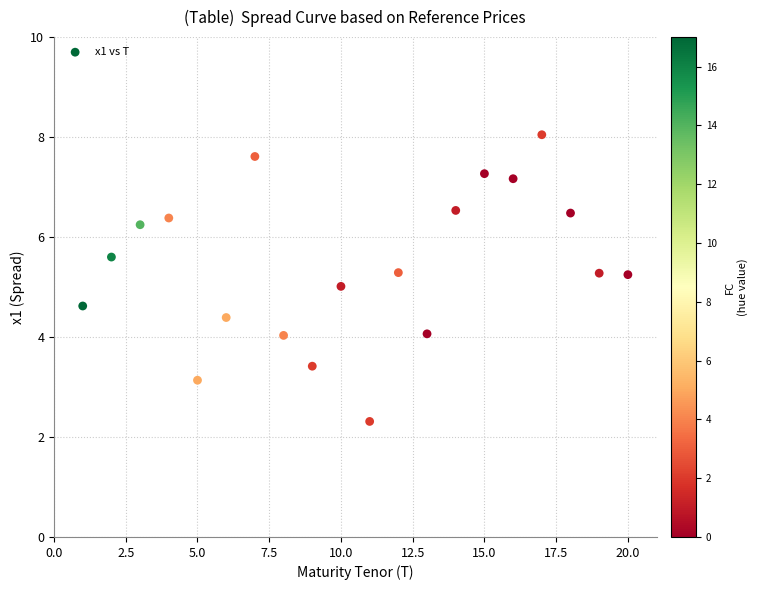

What is the range of Y values (max minus min)?

5.7